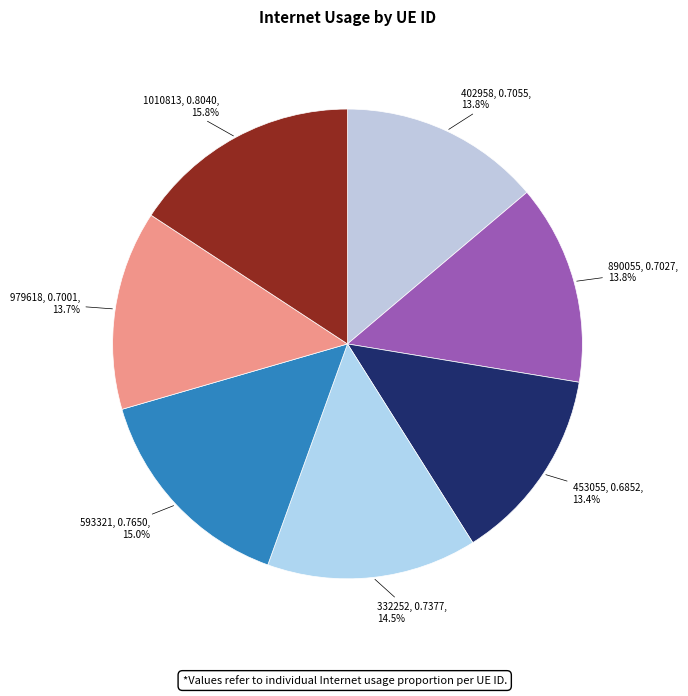

To the nearest percent, what is the difference between the largest and smallest slice percentages?

2%